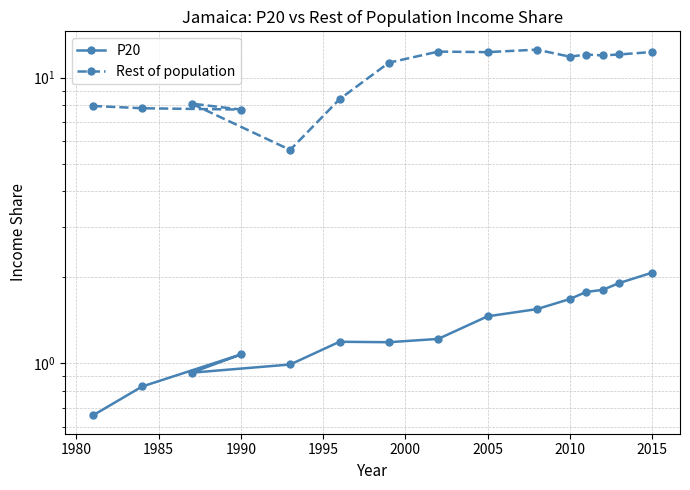

Is the value of P20 at 2005 greater than the value of Rest of population at 2010?

No